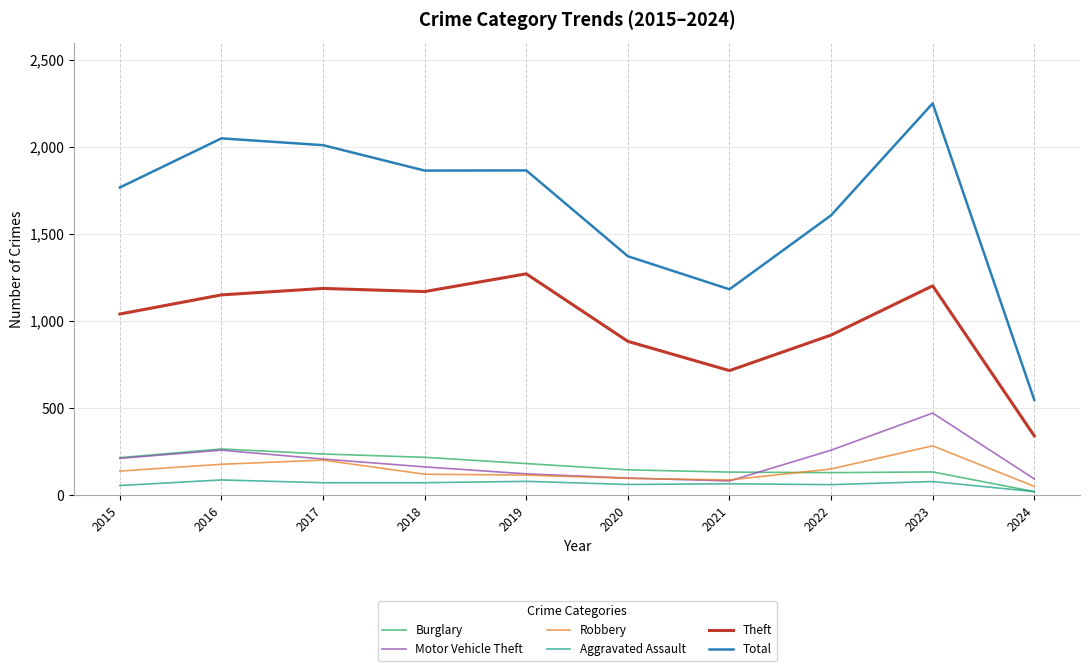

True or false: Robbery and Total intersect in this chart.

False